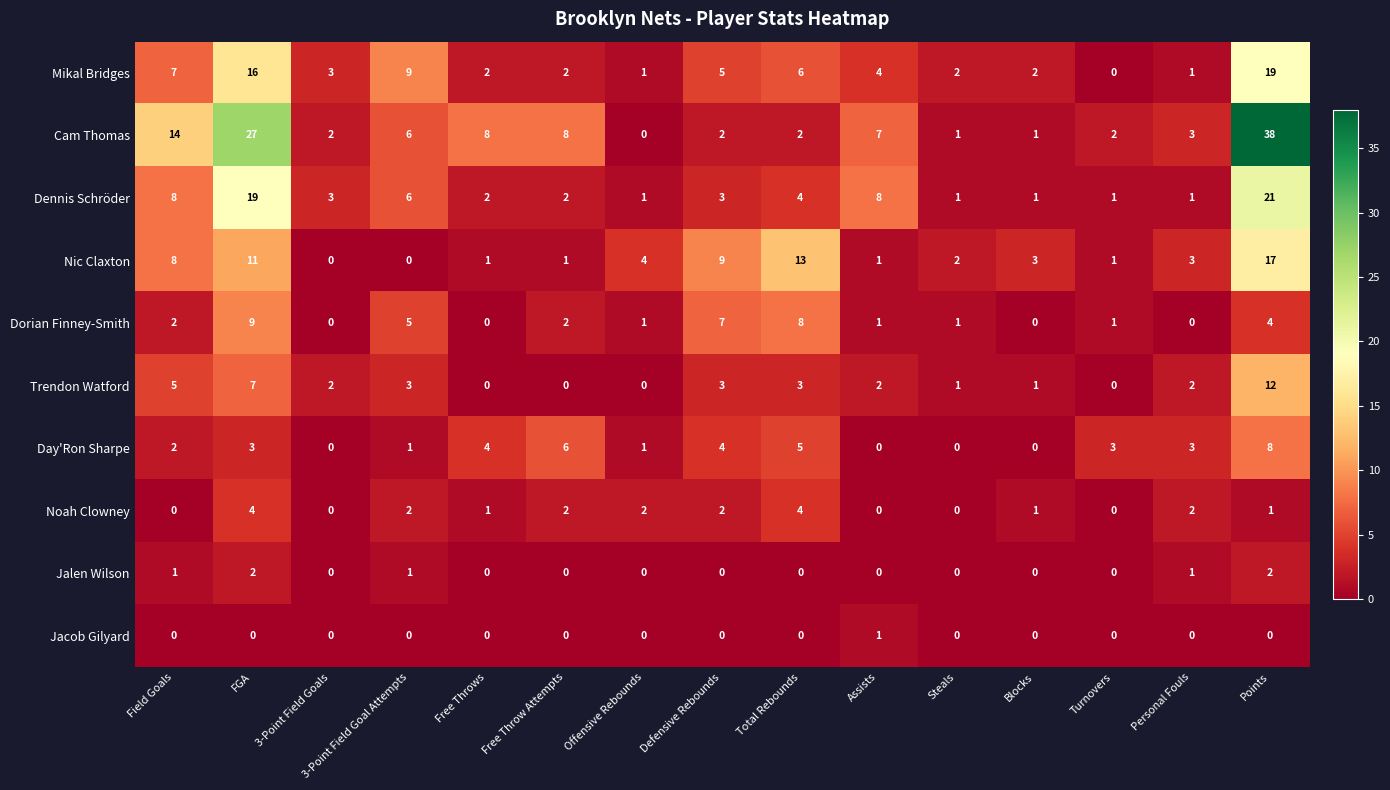

Rank the series by their maximum value, from highest to lowest.

Cam Thomas, Dennis Schröder, Mikal Bridges, Nic Claxton, Trendon Watford, Dorian Finney-Smith, Day'Ron Sharpe, Noah Clowney, Jalen Wilson, Jacob Gilyard